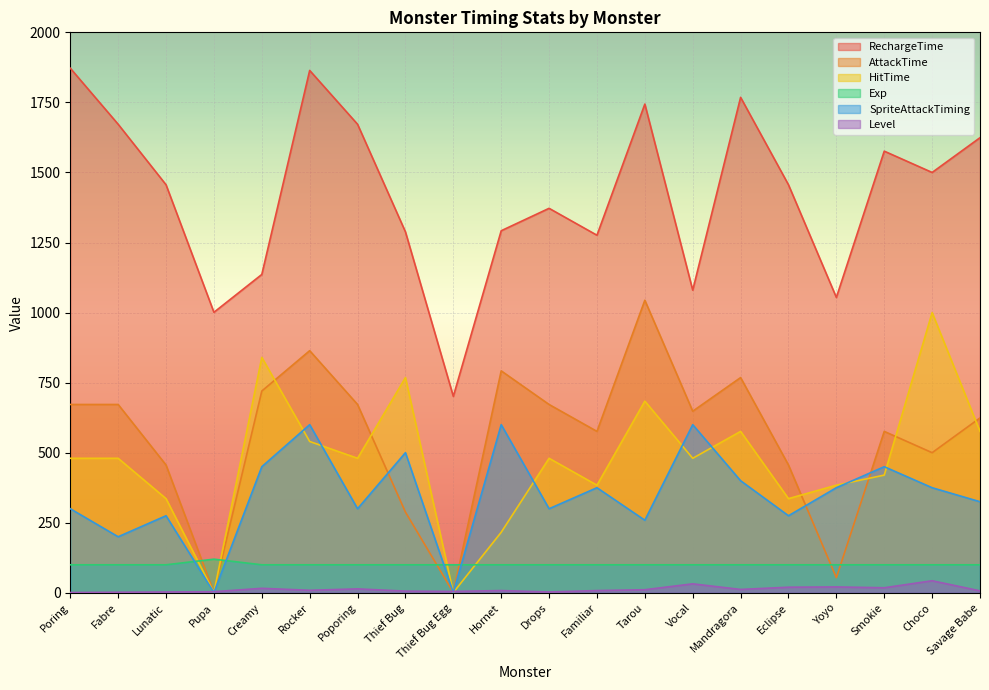

At how many categories does at least one series exceed 1588?

7